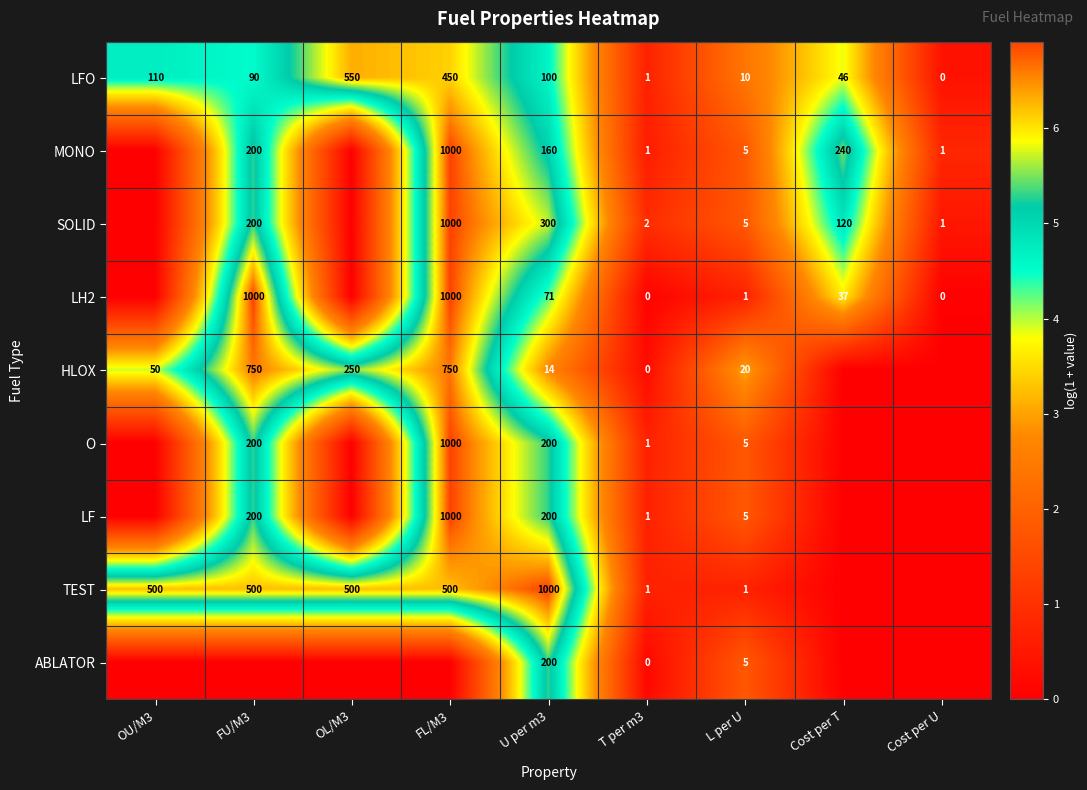

What is the difference between the highest and lowest values at U per m3?

986